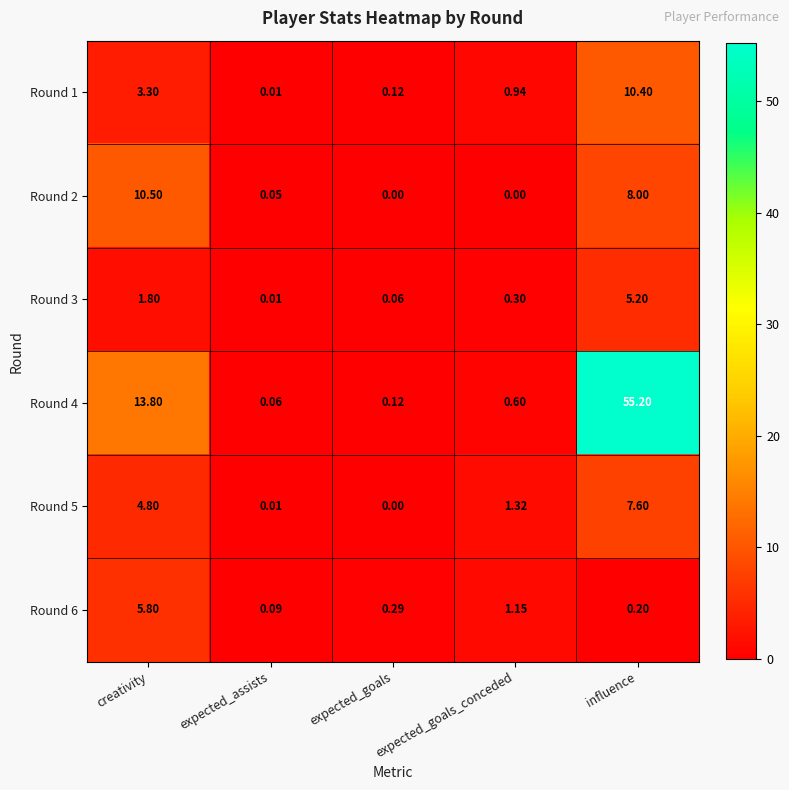

At which category is the sum across all series the highest?

influence